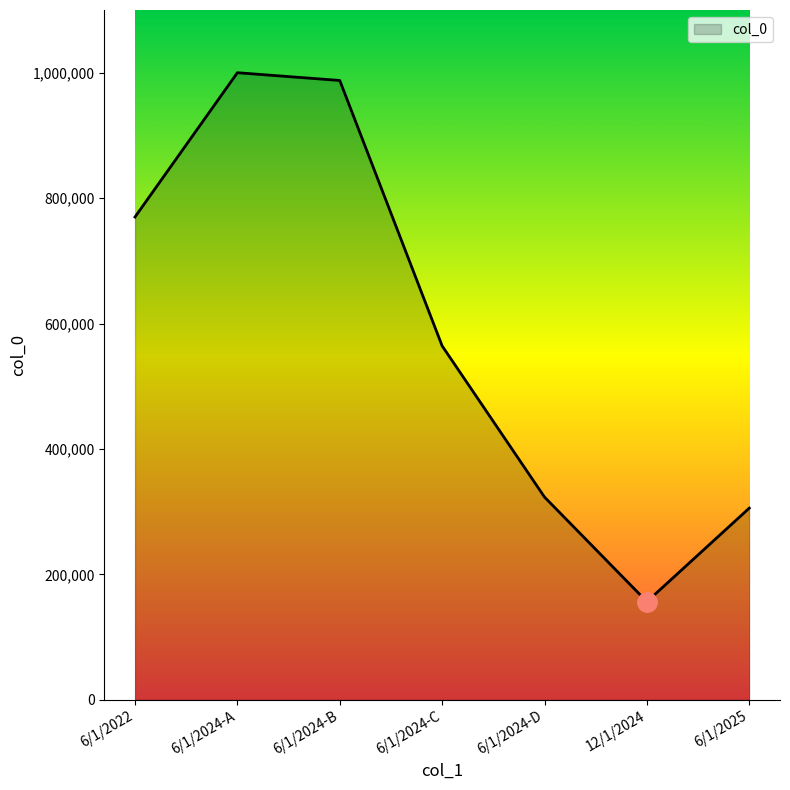

Which has a higher value, 6/1/2024-C or 6/1/2024-B?

6/1/2024-B